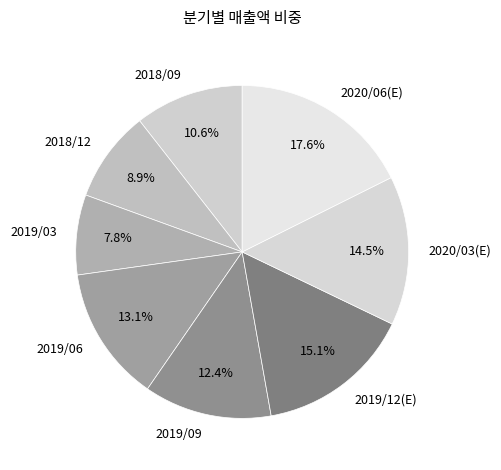

Is it true that 2019/12(E) is 15% of the pie?

True